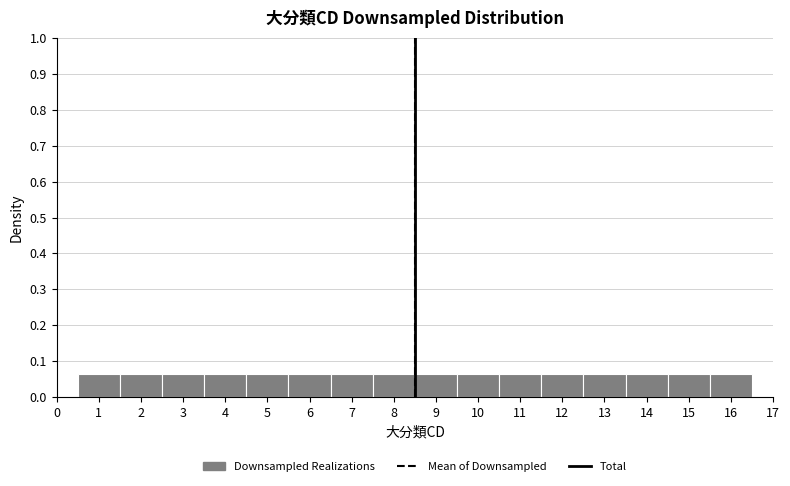

Reading left to right, transcribe this chart: for each bar, give the range it covers on the x-axis and its height. The values are not printed on the chart, so give them approximately, as read against the axis.

0.5 to 1.5: 0.06
1.5 to 2.5: 0.06
2.5 to 3.5: 0.06
3.5 to 4.5: 0.06
4.5 to 5.5: 0.06
5.5 to 6.5: 0.06
6.5 to 7.5: 0.06
7.5 to 8.5: 0.06
8.5 to 9.5: 0.06
9.5 to 10.5: 0.06
10.5 to 11.5: 0.06
11.5 to 12.5: 0.06
12.5 to 13.5: 0.06
13.5 to 14.5: 0.06
14.5 to 15.5: 0.06
15.5 to 16.5: 0.06